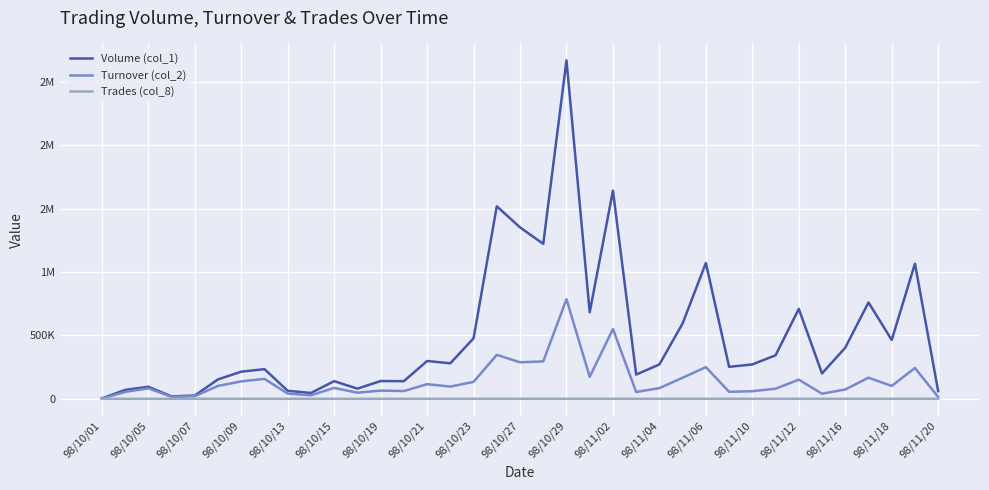

Does the chart display data point markers on the line(s)?

No